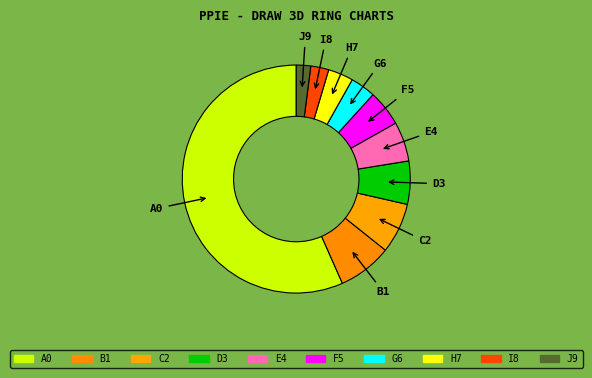

Which has a higher value, G6 or B1?

B1